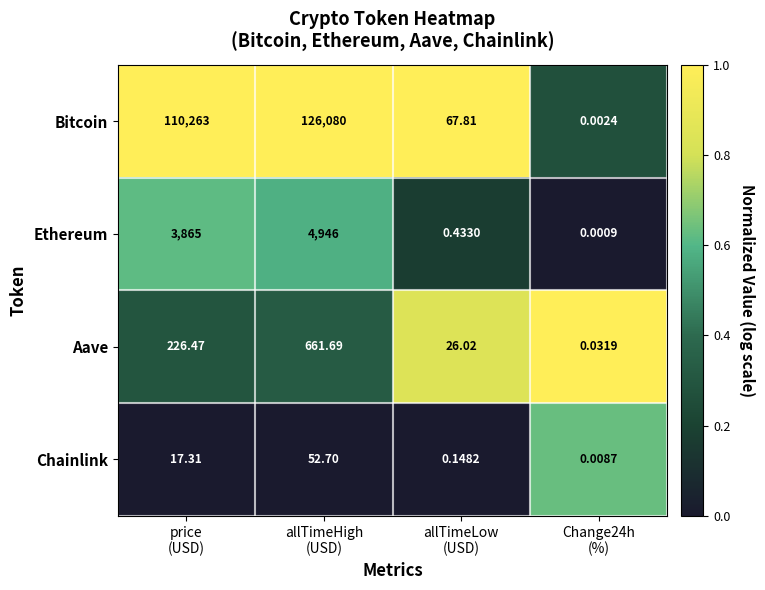

How many series are shown in this chart?

4